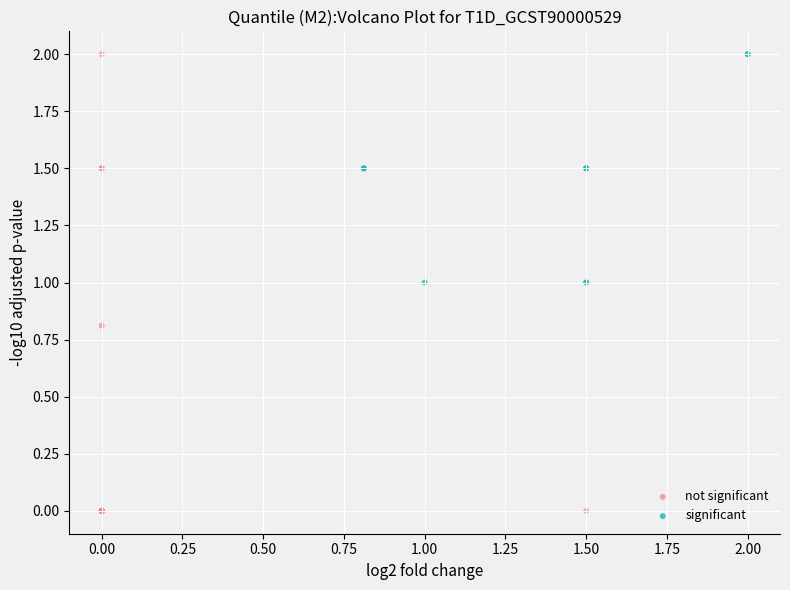

Which series has the largest Y range (max minus min)?

not significant